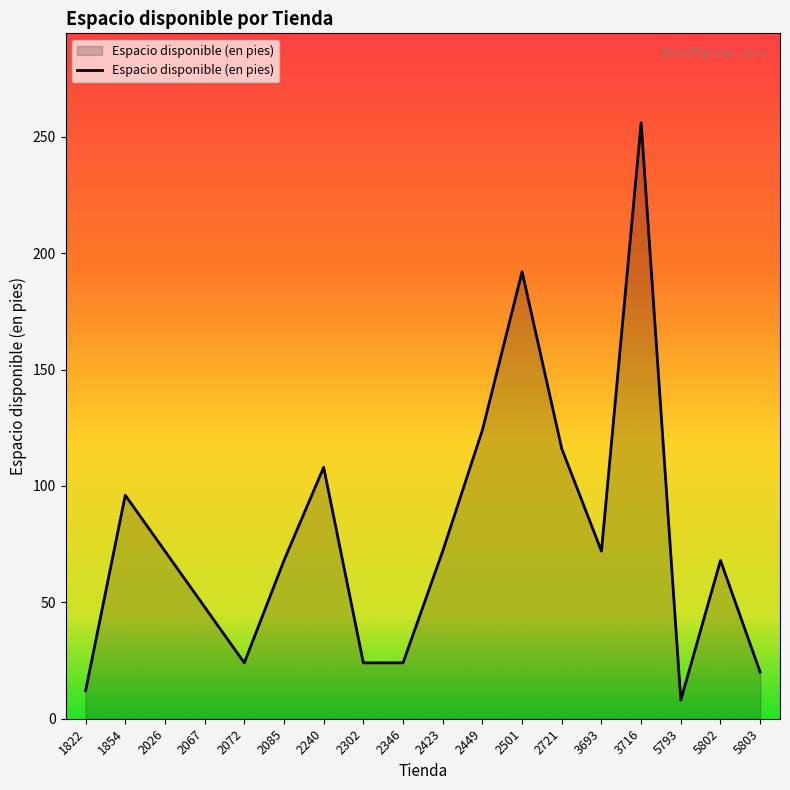

Reading left to right, extract all data points from this chart.

1822=12	1854=96	2026=72	2067=48	2072=24	2085=68	2240=108	2302=24	2346=24	2423=72	2449=124	2501=192	2721=116	3693=72	3716=256	5793=8	5802=68	5803=20